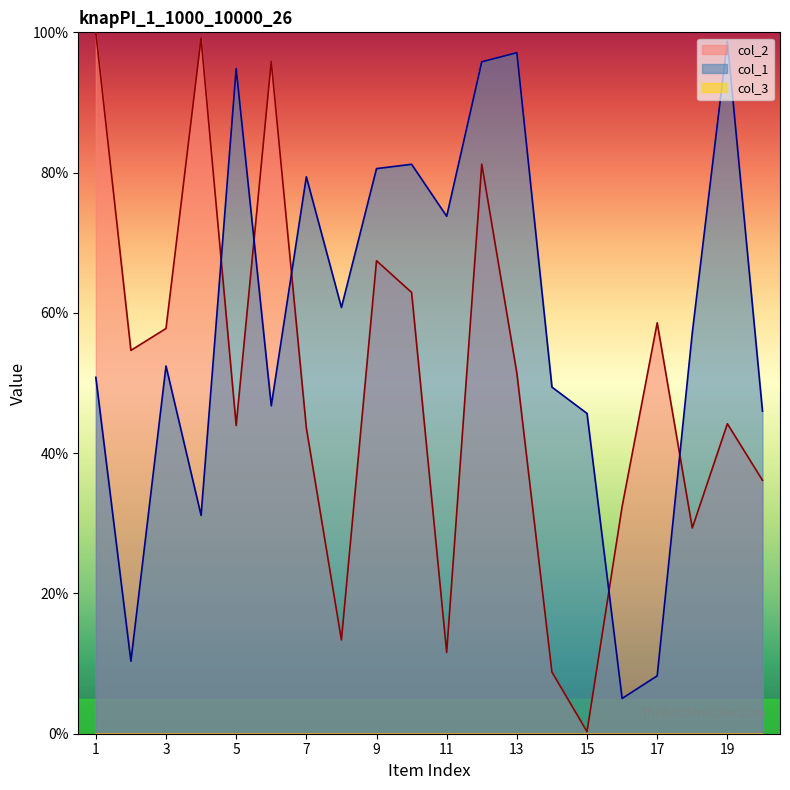

Reading left to right, extract all data points from this chart.

col_2: 1=100.0	2=54.7	3=57.8	4=99.1	5=43.9	6=95.9	7=43.6	8=13.4	9=67.4	10=62.9	11=11.6	12=81.2	13=51.4	14=8.8	15=0.3	16=32.4	17=58.6	18=29.3	19=44.2	20=36.1
col_1: 1=50.8	2=10.3	3=52.4	4=31.1	5=94.8	6=46.8	7=79.4	8=60.8	9=80.6	10=81.2	11=73.8	12=95.8	13=97.1	14=49.4	15=45.7	16=5.0	17=8.3	18=57.2	19=98.8	20=46.0